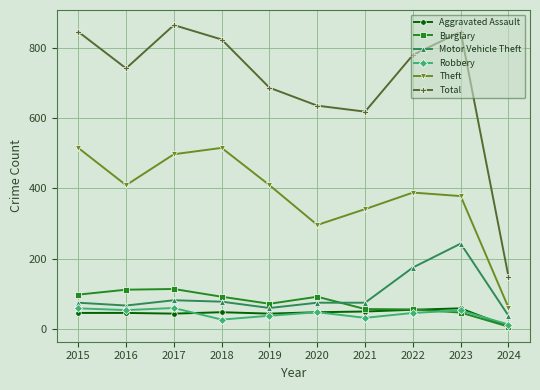

At 2017, list the series in order from largest to smallest.

Total, Theft, Burglary, Motor Vehicle Theft, Robbery, Aggravated Assault